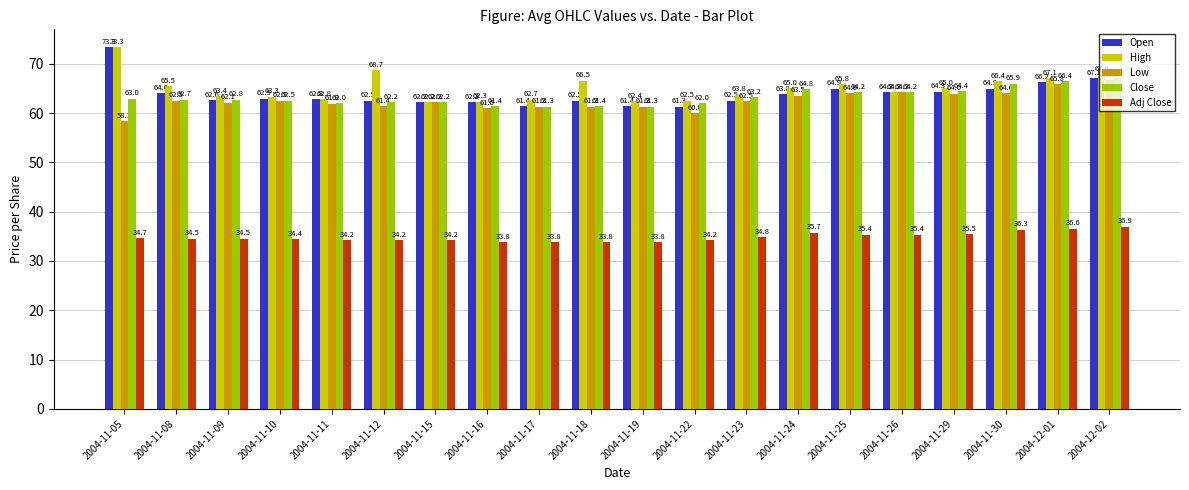

Is it true that Close equals 23.9 at 2004-11-10?

False